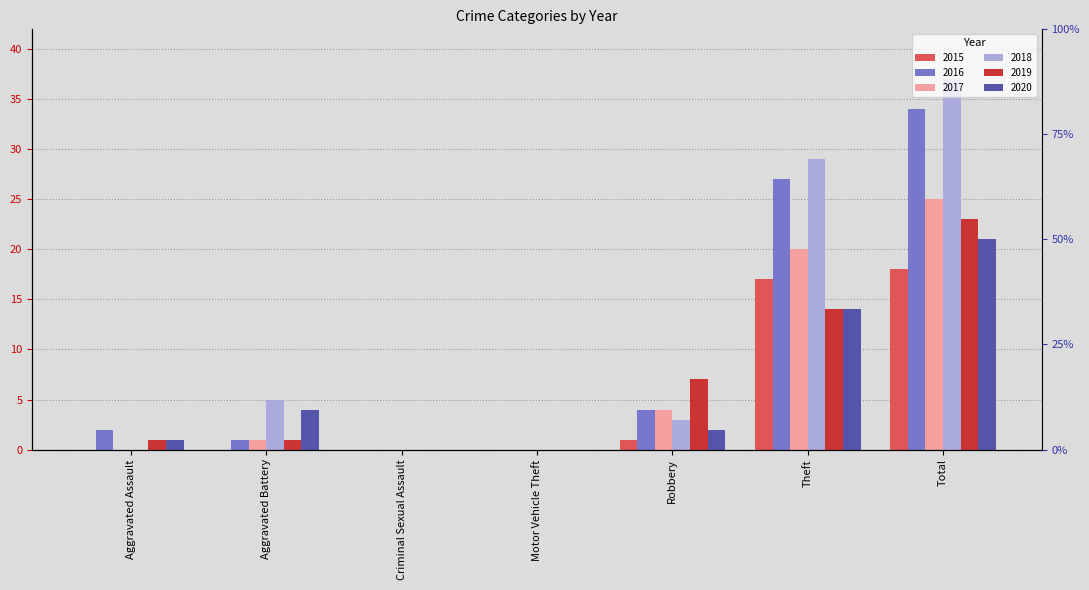

Rank the categories by 2020 value from lowest to highest.

Criminal Sexual Assault, Motor Vehicle Theft, Aggravated Assault, Robbery, Aggravated Battery, Theft, Total